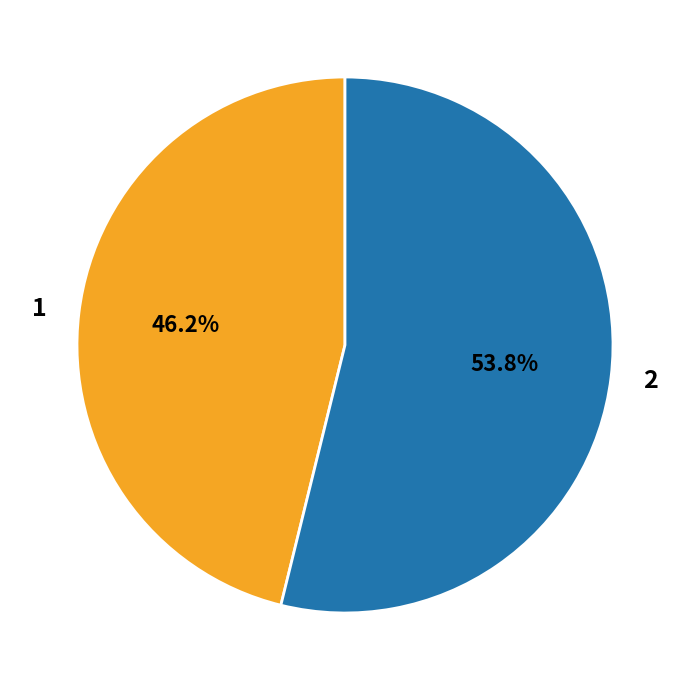

How many slices are in this pie chart?

2